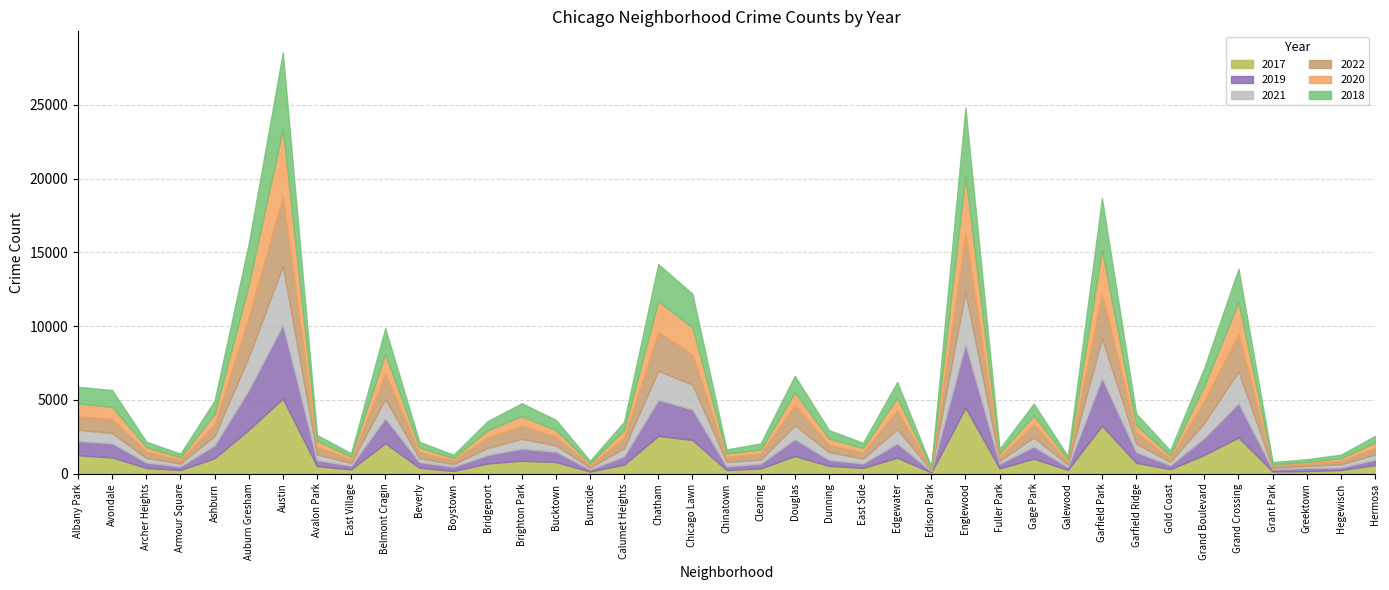

At Gold Coast, list the series in order from smallest to largest.

2020, 2021, 2022, 2019, 2017, 2018